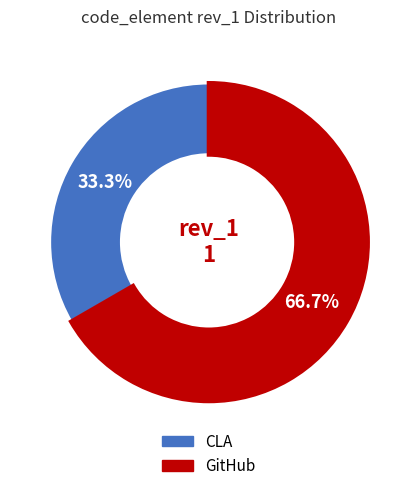

What percentage is the CLA slice, to the nearest percent?

33%